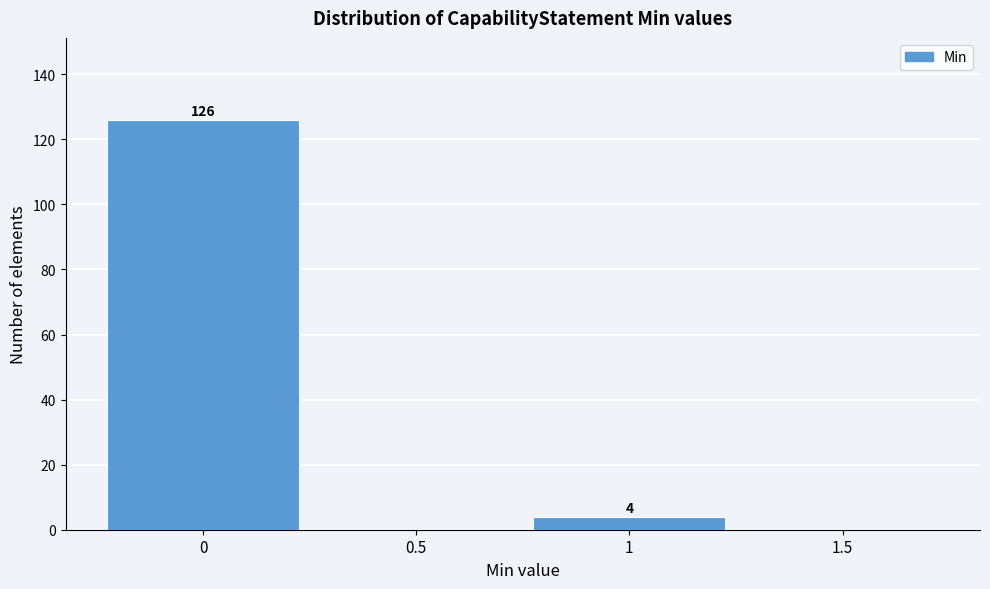

Over which range of the x-axis is the bar tallest?

-0.25 to 0.25